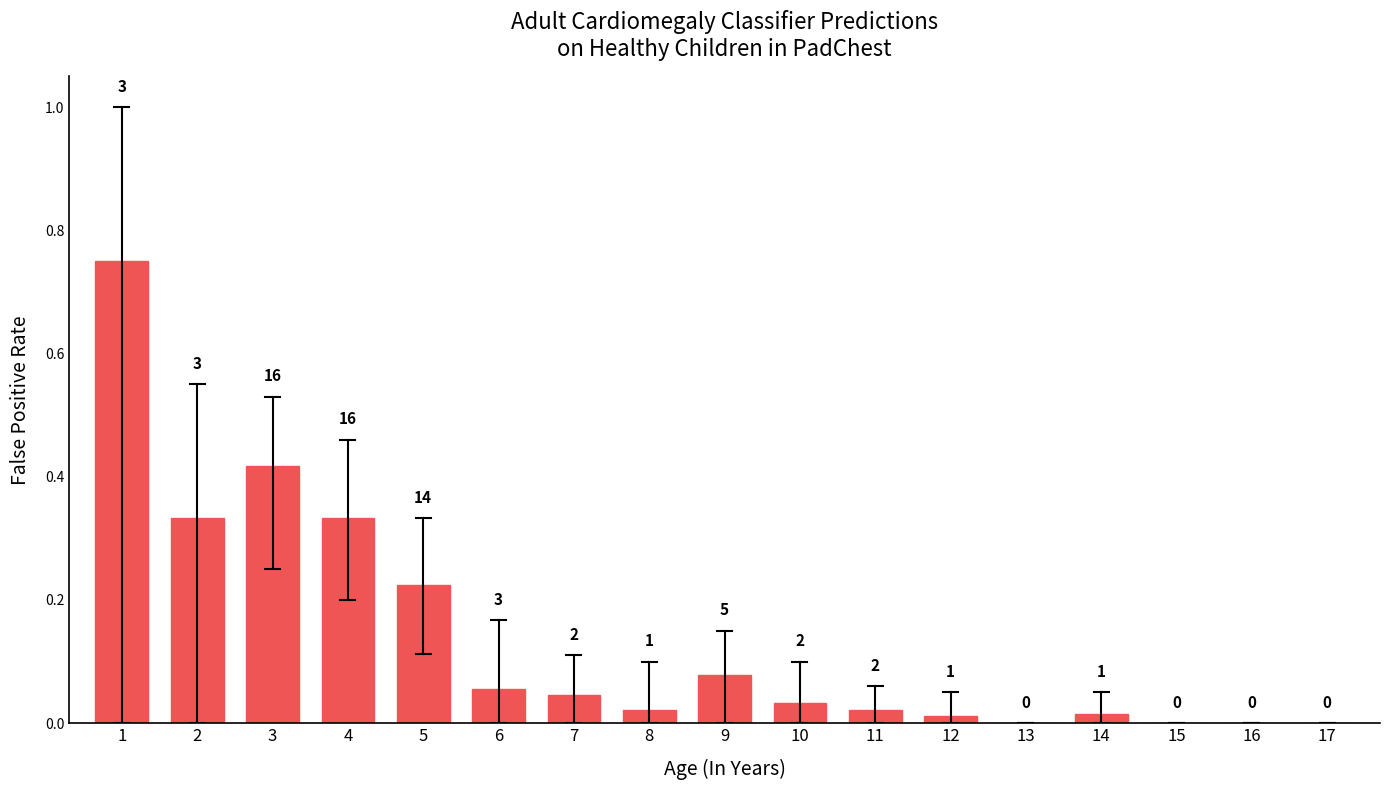

Are the bars horizontal?

No